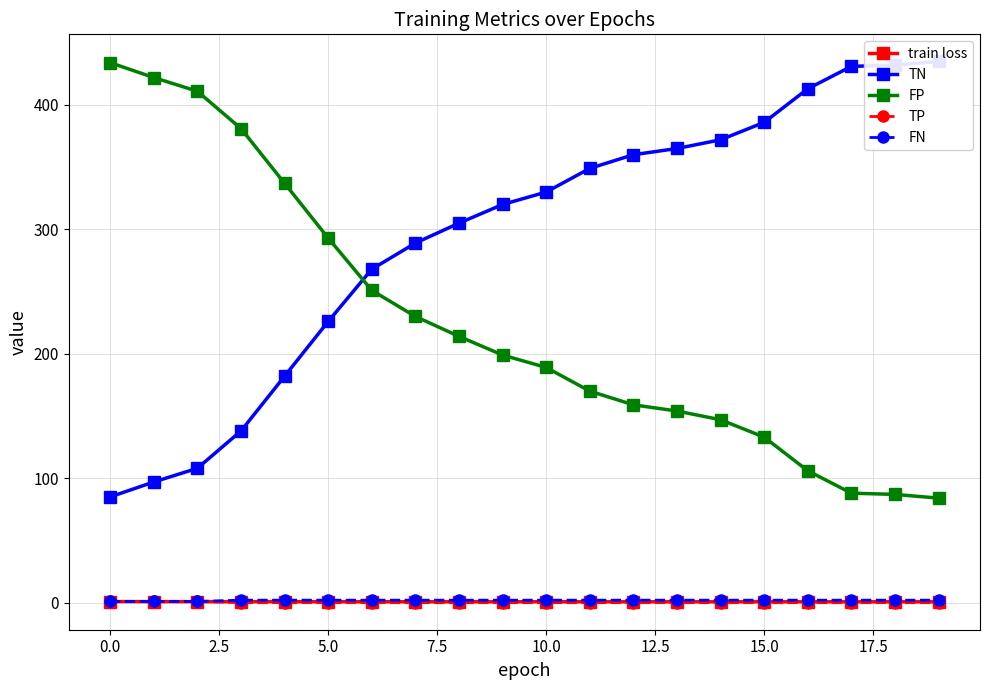

Which series has the widest spread of values?

TN